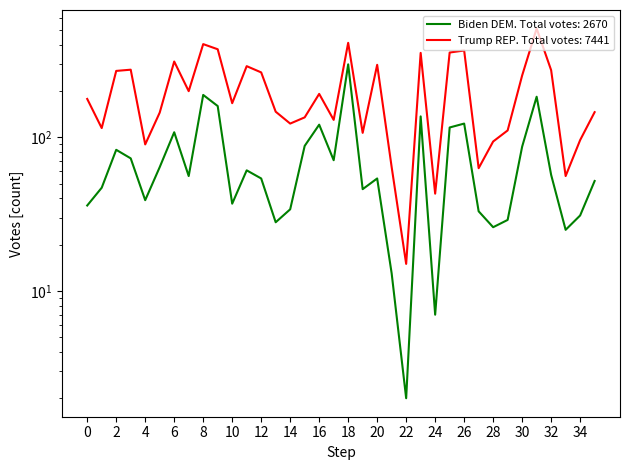

The Trump REP series shows 436 at 30. True or false?

False